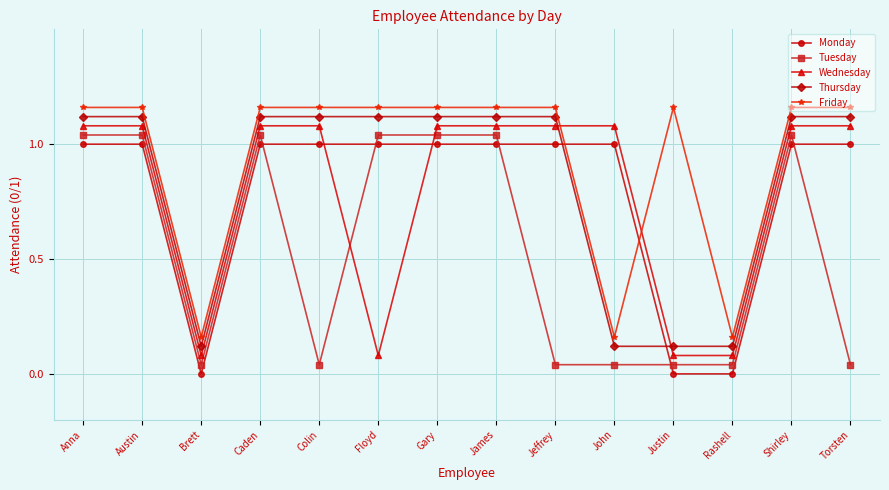

True or false: Friday has more than 0 interior local peaks.

True